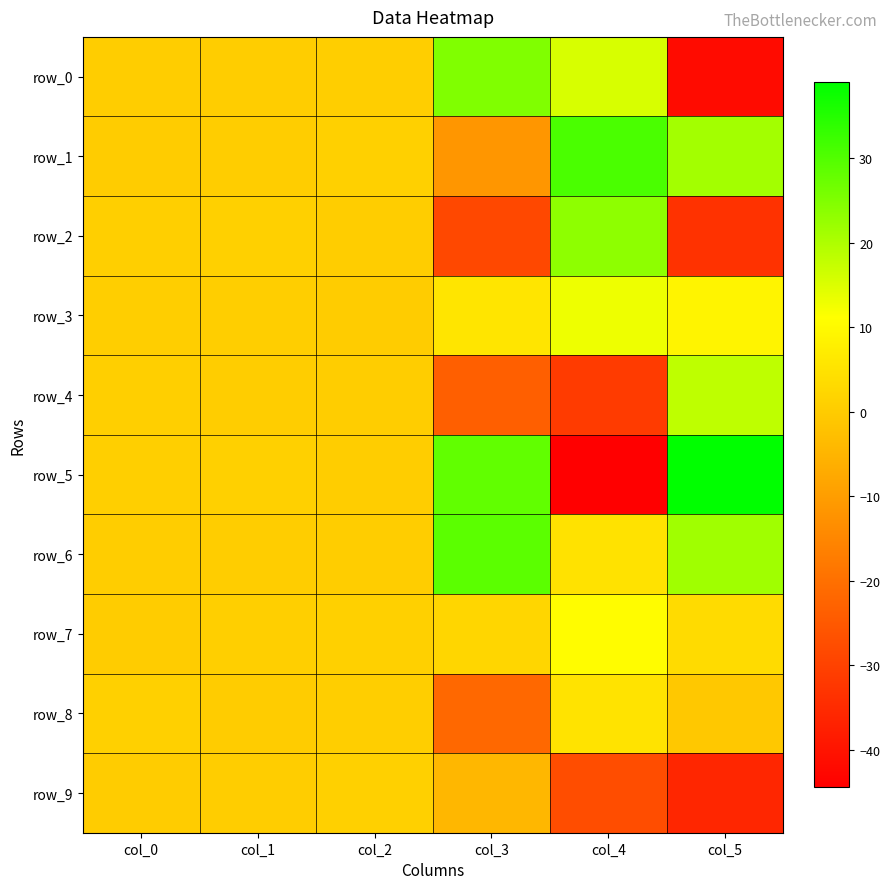

Reading left to right, what are all the values shown in this chart?

row_0: col_0=0.5	col_1=0.3	col_2=0.6	col_3=24.9	col_4=15.5	col_5=-41.9
row_1: col_0=0.1	col_1=0.4	col_2=0.9	col_3=-11.6	col_4=30.8	col_5=21.1
row_2: col_0=0.8	col_1=0.9	col_2=0.3	col_3=-28.6	col_4=23.3	col_5=-33.5
row_3: col_0=0.7	col_1=0.7	col_2=0.2	col_3=5.4	col_4=13.0	col_5=8.9
row_4: col_0=0.8	col_1=0.3	col_2=0.4	col_3=-23.6	col_4=-31.4	col_5=18.2
row_5: col_0=0.7	col_1=1.0	col_2=0.2	col_3=28.4	col_4=-44.4	col_5=39.0
row_6: col_0=0.4	col_1=0.4	col_2=0.3	col_3=29.0	col_4=5.1	col_5=21.4
row_7: col_0=0.1	col_1=0.8	col_2=0.9	col_3=2.2	col_4=10.5	col_5=3.3
row_8: col_0=1.0	col_1=0.1	col_2=0.6	col_3=-21.7	col_4=5.1	col_5=-0.7
row_9: col_0=0.0	col_1=0.5	col_2=1.0	col_3=-4.4	col_4=-27.4	col_5=-35.8